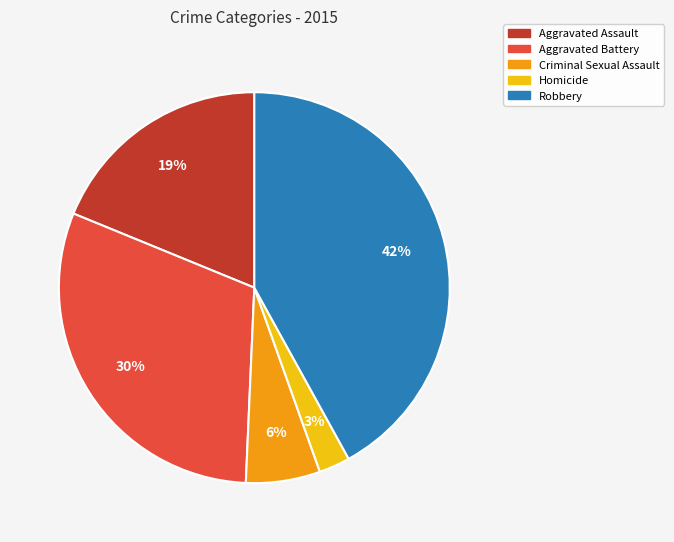

How many segments does this pie chart have?

5